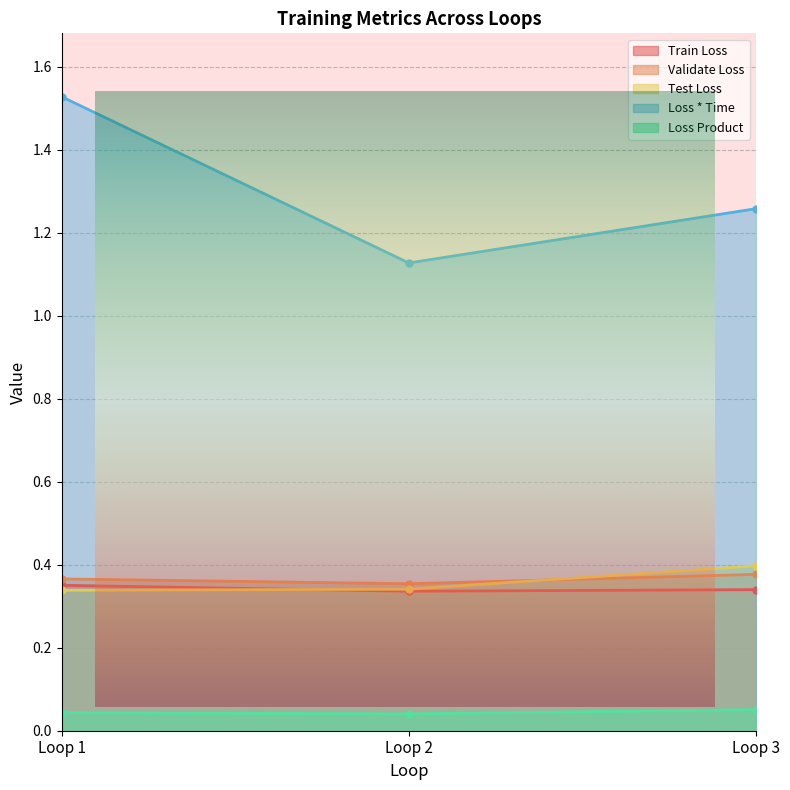

Count the Loss Product values in the range 0 to 1.

3